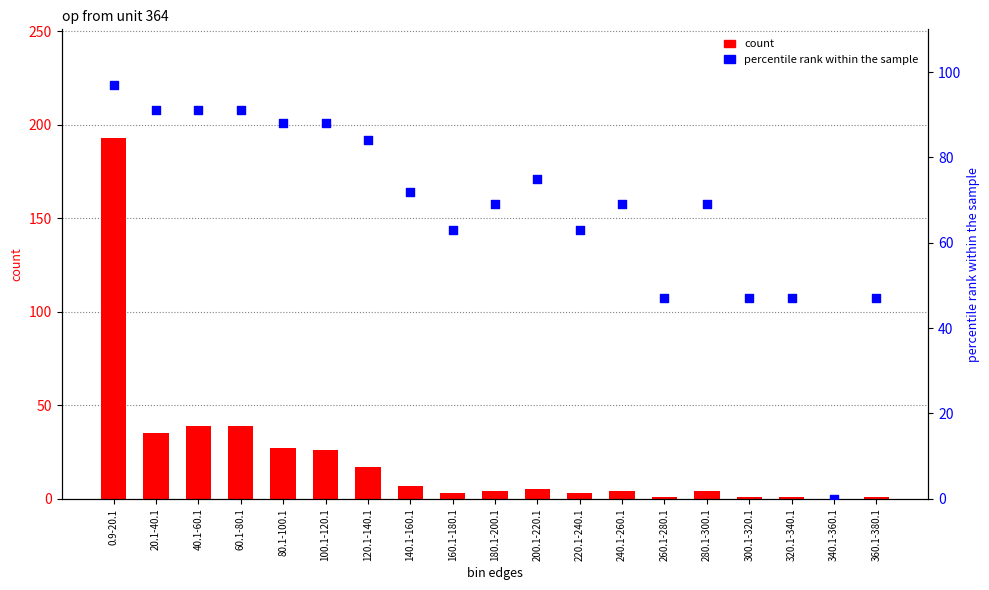

What is the total value across all series at 60.1-80.1?

130